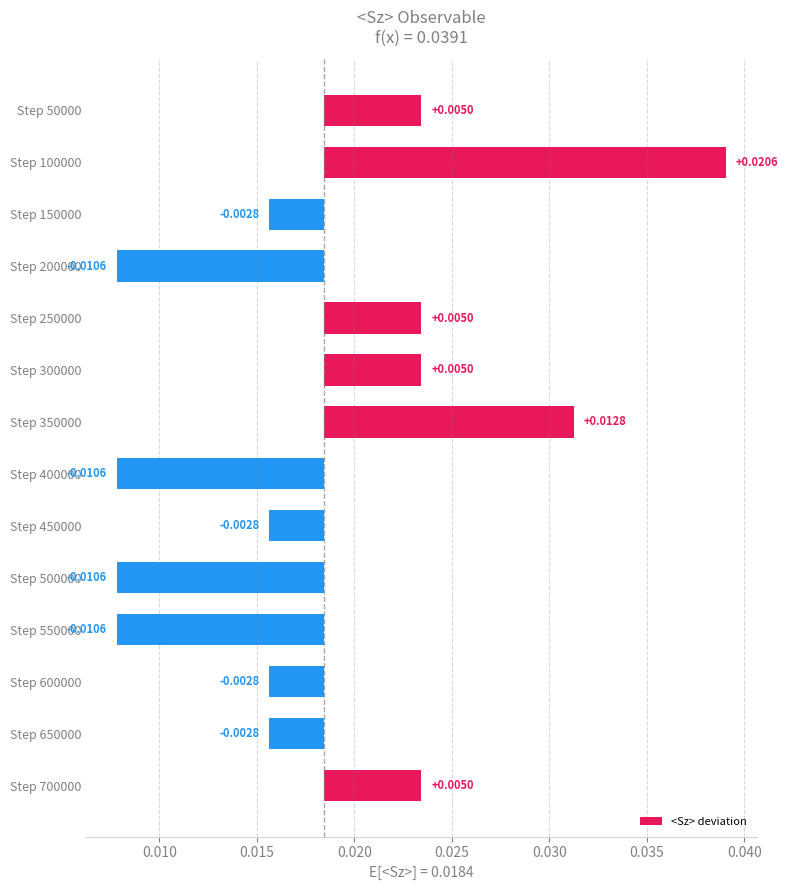

How many data points does each series have?

14